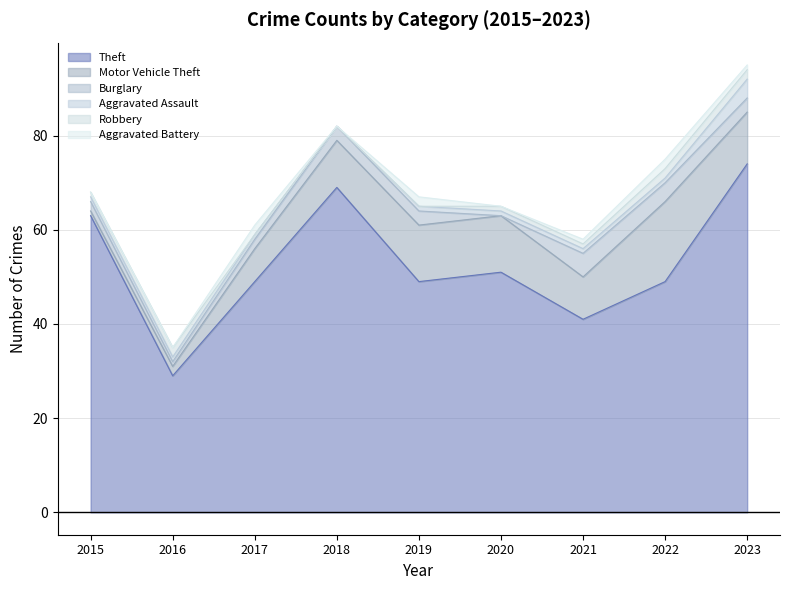

How many distinct data groups are displayed?

6